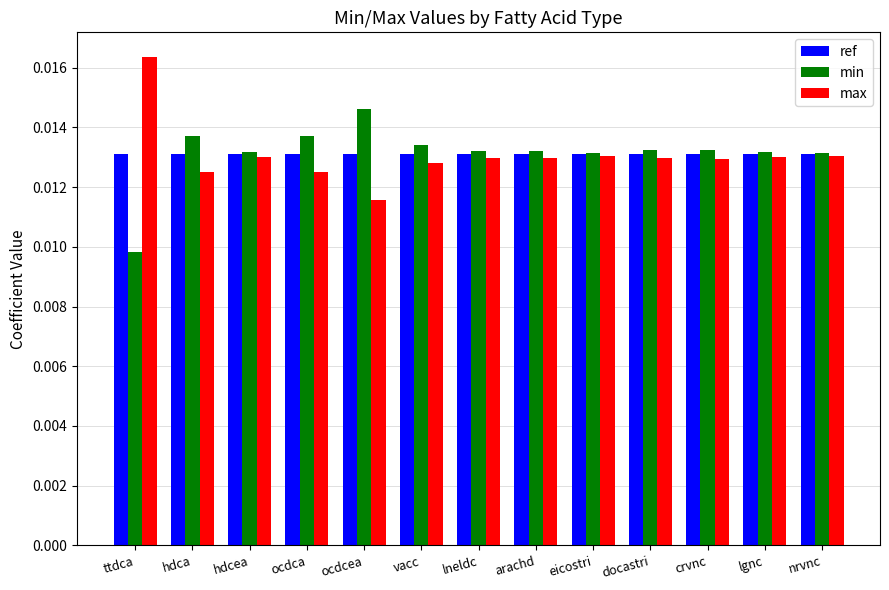

Which category has the highest value in the min series?

ocdcea